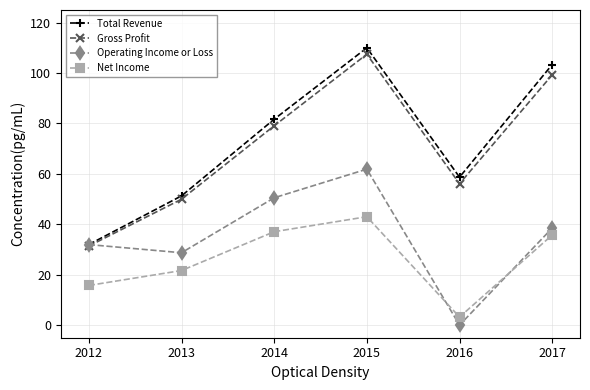

At which label does Gross Profit first exceed 79?

2014